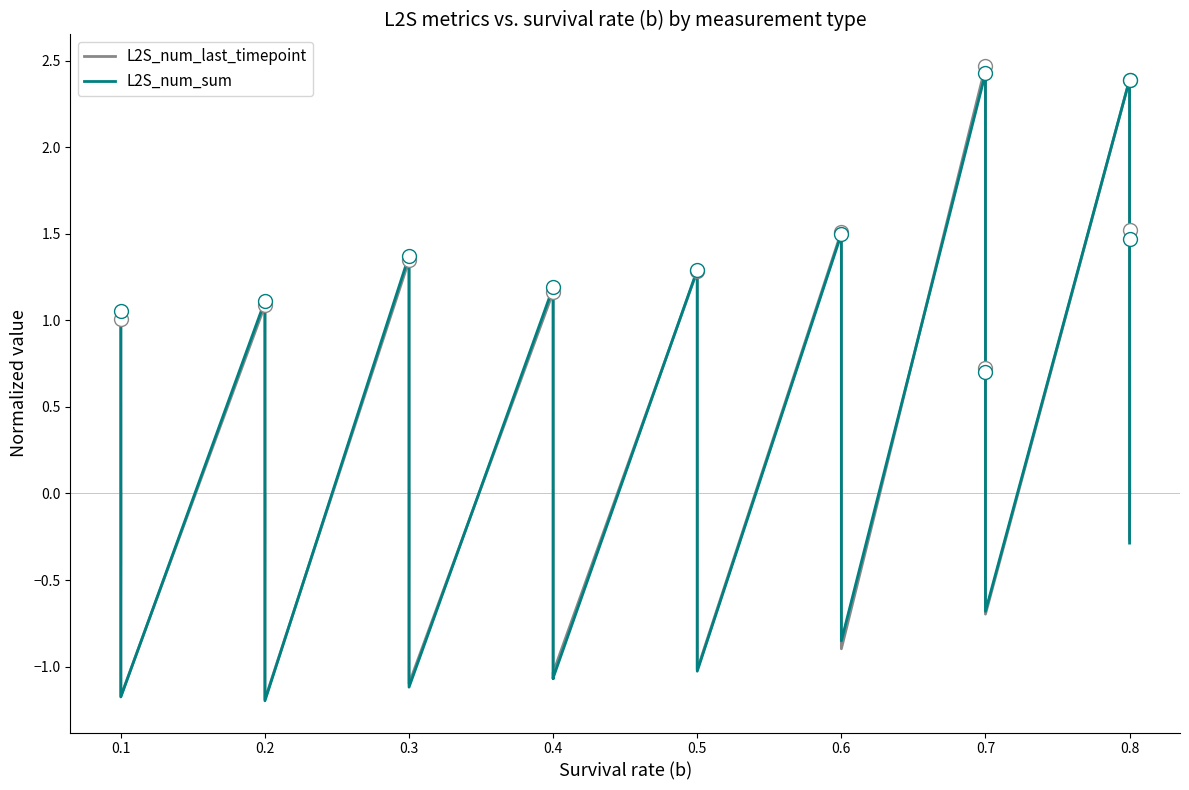

What are all the series names shown in the legend?

L2S_num_last_timepoint, L2S_num_sum